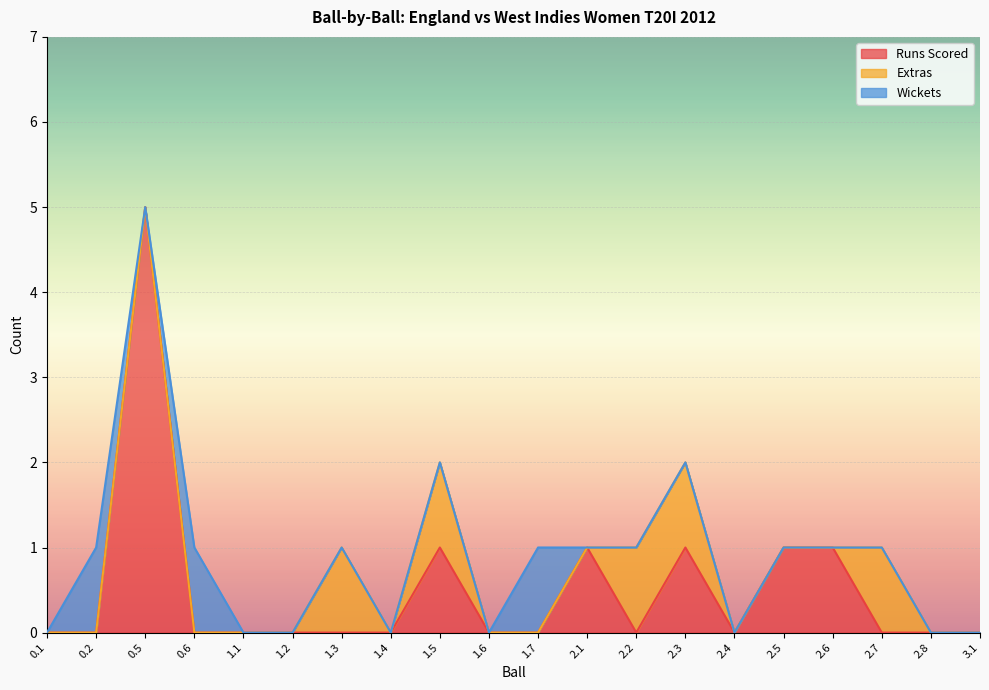

What position from the right is 1.7?

10